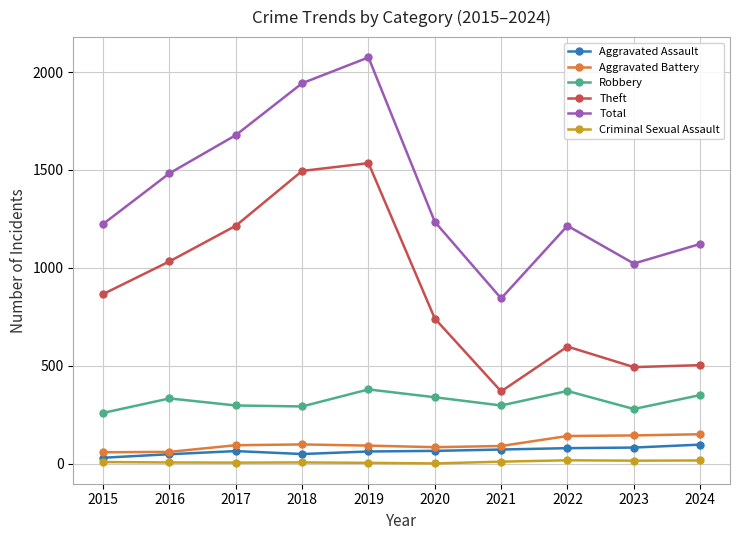

True or false: Aggravated Assault and Total intersect in this chart.

False